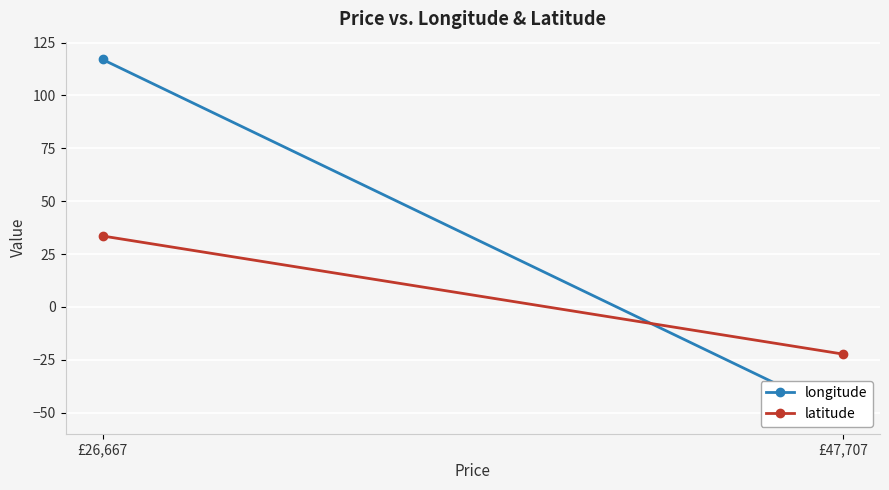

Which category has the lowest value in the latitude series?

£47,707